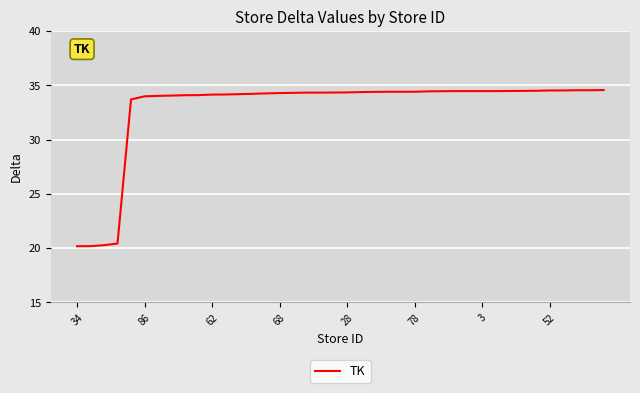

Count the number of data series in this chart.

1